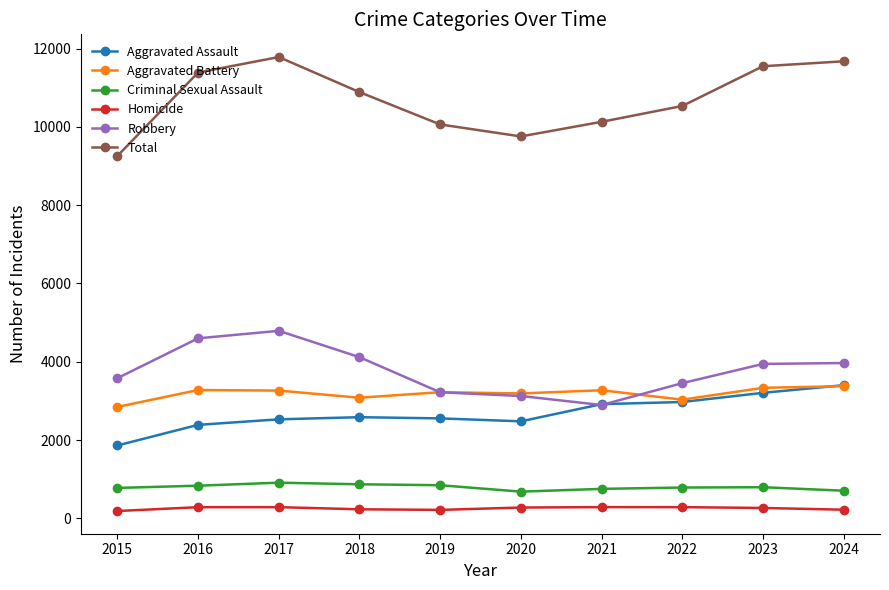

True or false: Total has a value of 7739 at 2017.

False